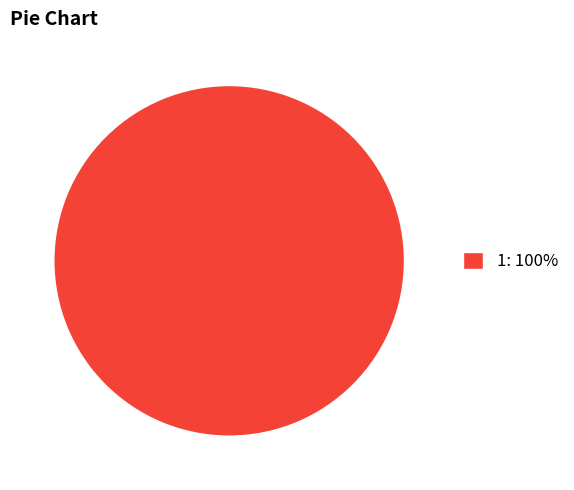

How many segments does this pie chart have?

1